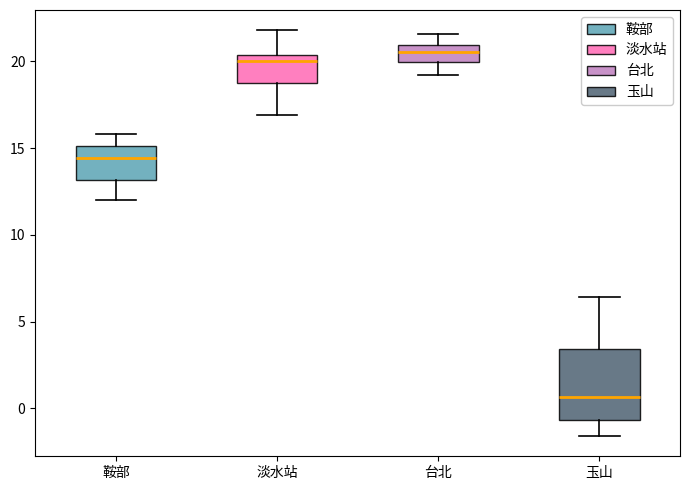

Comparing the boxes themselves (not the whiskers), which one is the tallest?

玉山